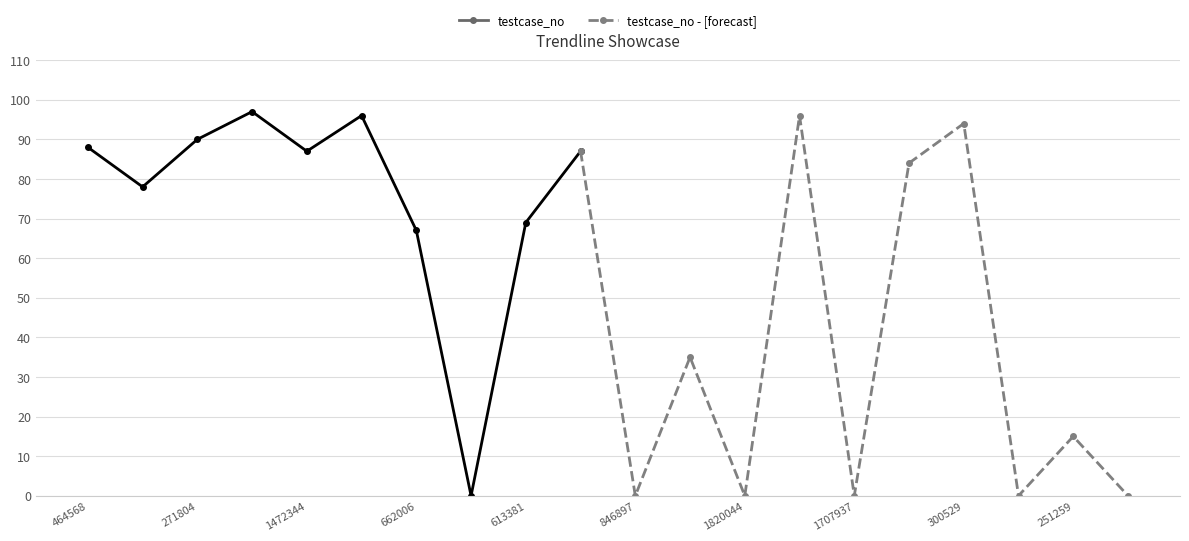

True or false: testcase_no and testcase_no - [forecast] intersect in this chart.

False